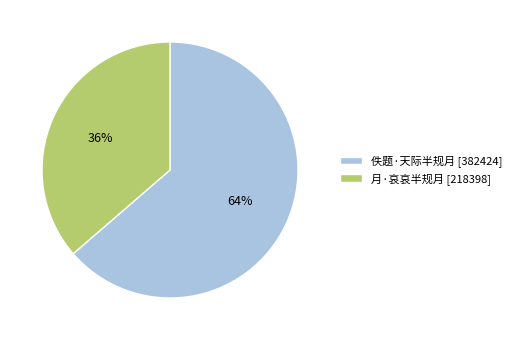

Which slice represents more than half of the pie?

佚题·天际半规月